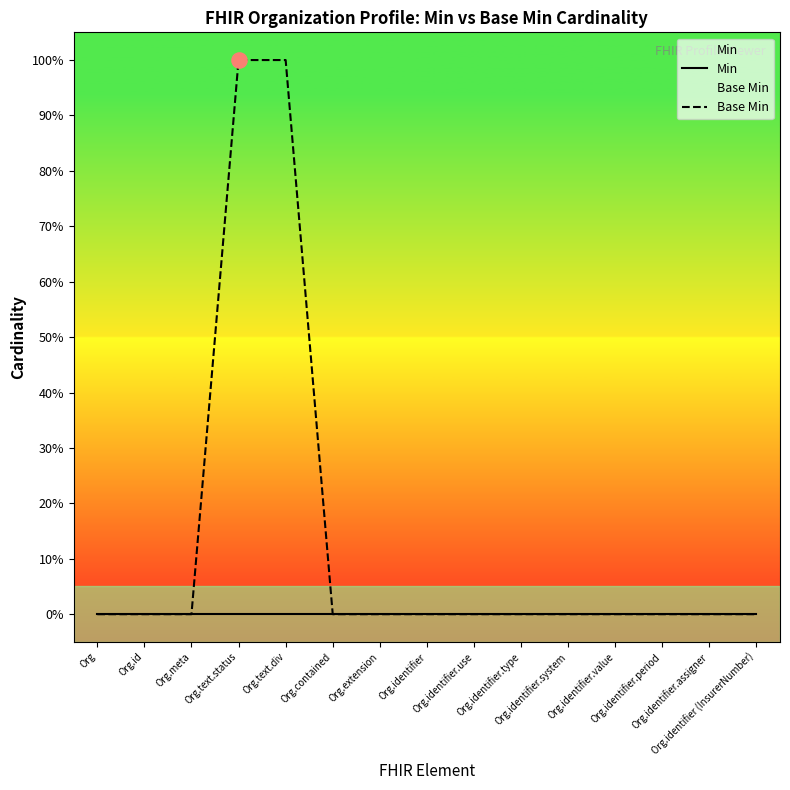

At how many categories does at least one series exceed 0?

2